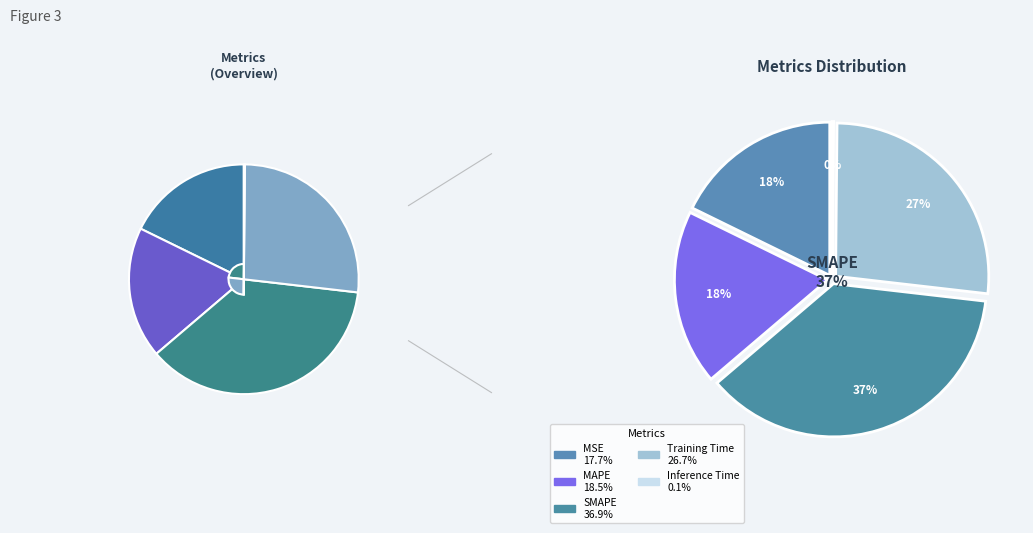

To the nearest percent, what is the difference between the largest and smallest slice percentages?

37%